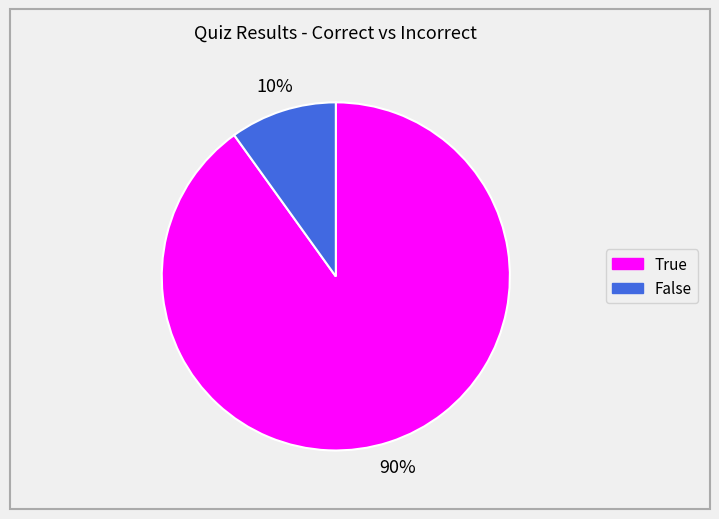

Do True and False together represent more than half of the pie?

Yes